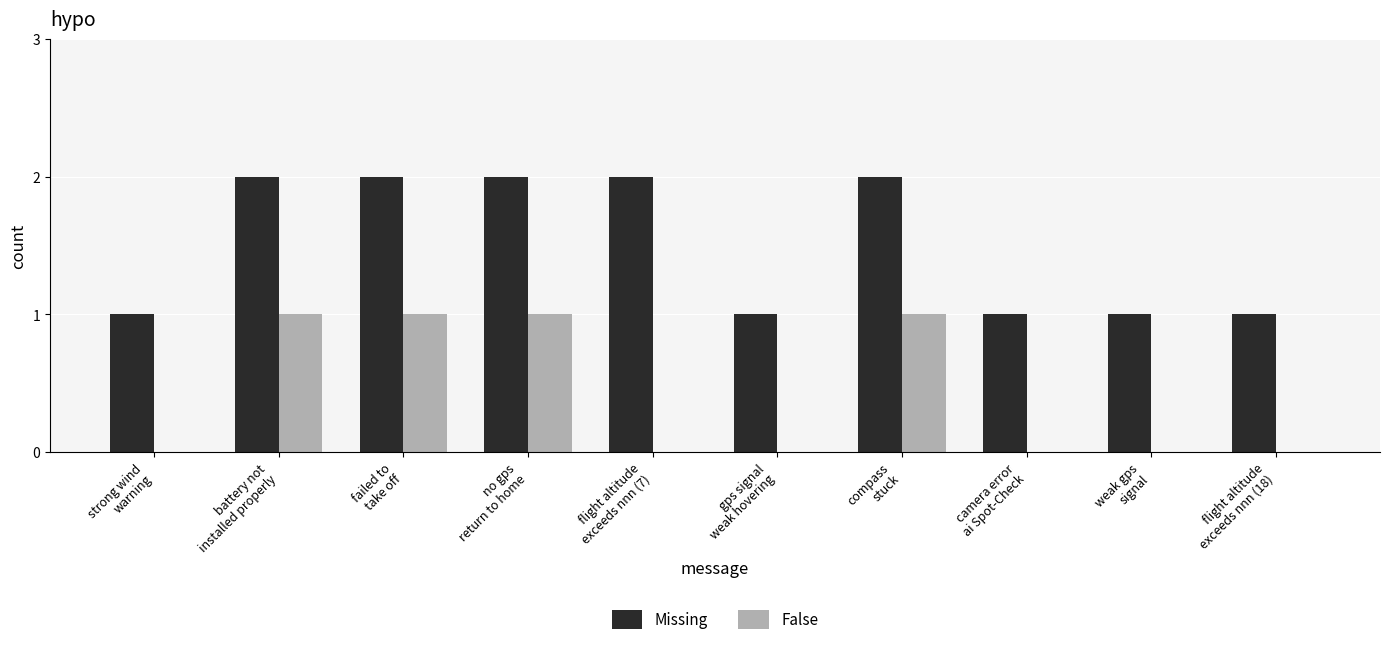

Which series has the largest total across all categories?

Missing